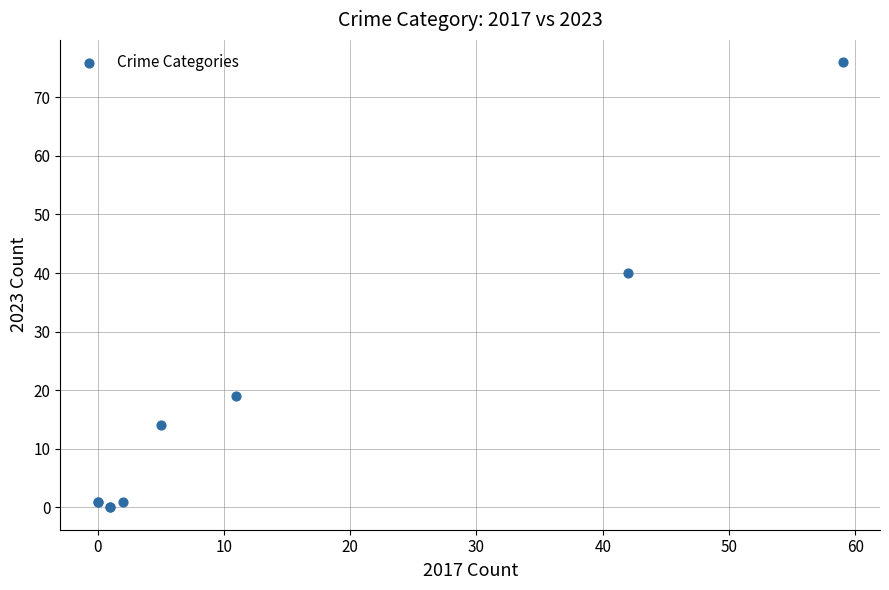

What Y value in the scatter plot is closest to 38?

40